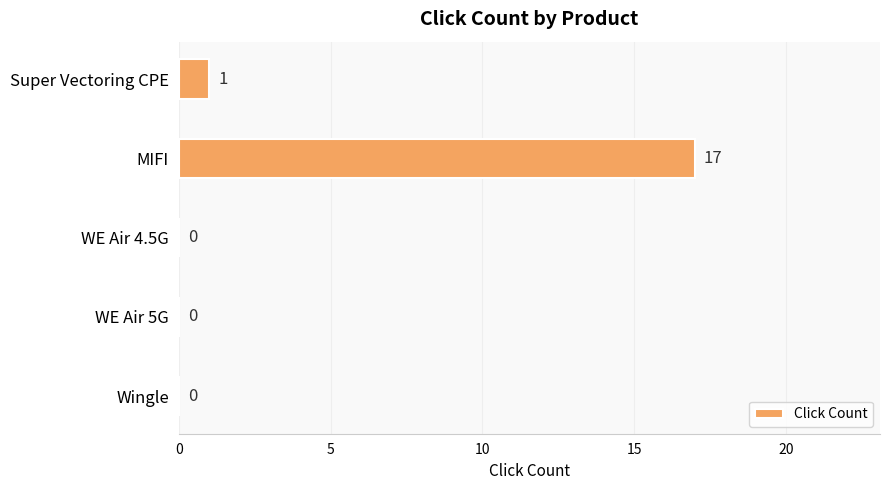

Which label corresponds to the largest value in the chart?

MIFI